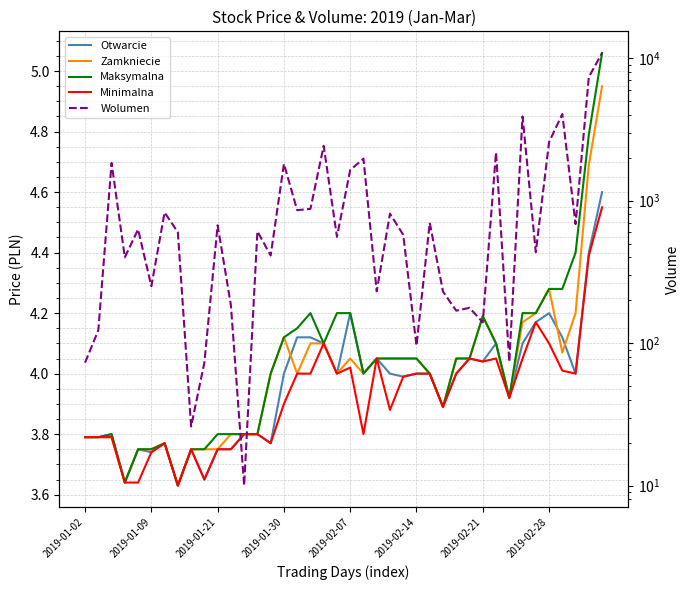

What is the average value of the Maksymalna series?

4.0